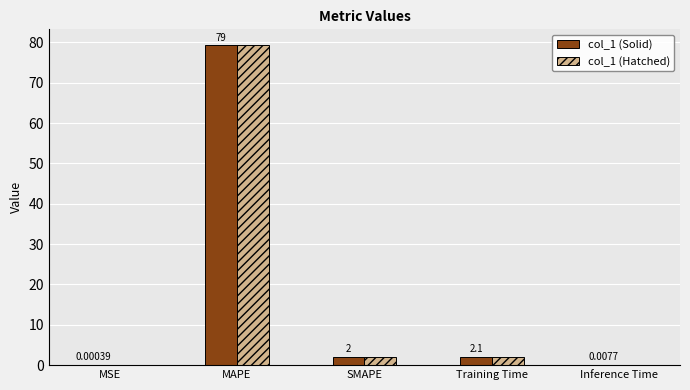

Where is col_1 (Hatched) nearest to the value 39?

Training Time